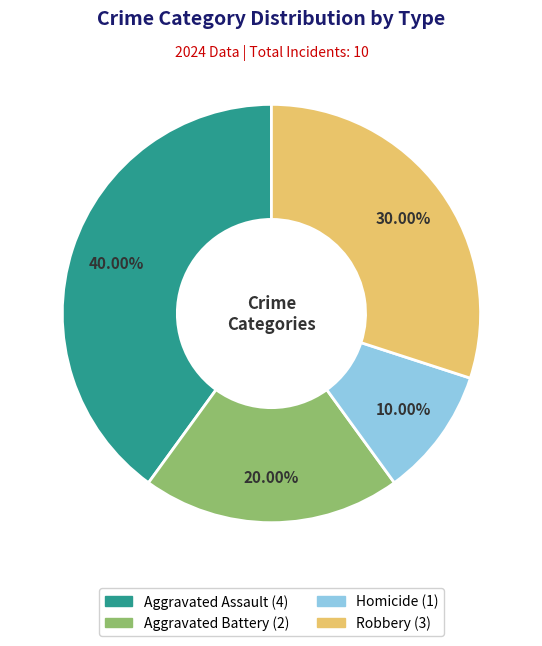

The Homicide slice represents 4% of the pie. True or false?

False